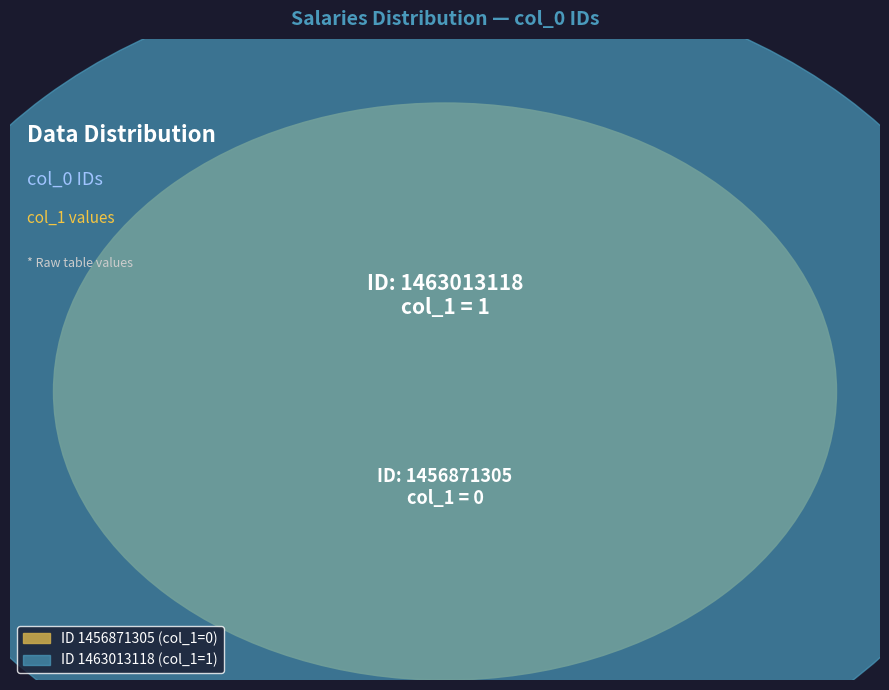

What is the change in value from 1456871305 to 1463013118?

+1